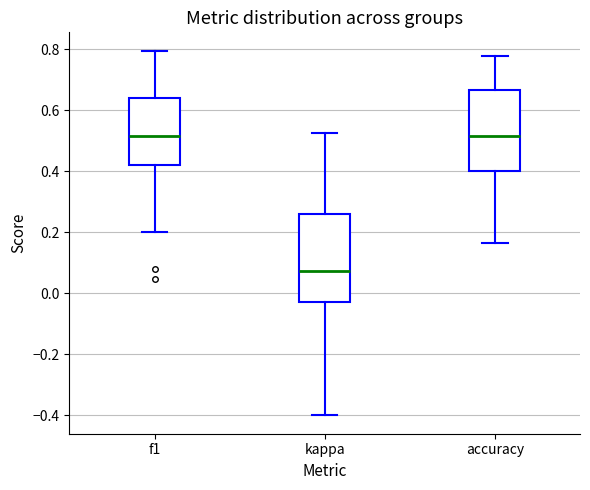

Reading left to right, transcribe this box plot: for each box, give where its median line is, the range the box spans, and where its two whiskers end, as read against the y-axis. The values are not printed on the chart, so give them approximately, as read against the axis.

f1: median 0.52, box 0.42 to 0.64, whiskers 0.20 to 0.80
kappa: median 0.08, box -0.02 to 0.26, whiskers -0.40 to 0.52
accuracy: median 0.52, box 0.40 to 0.66, whiskers 0.16 to 0.78